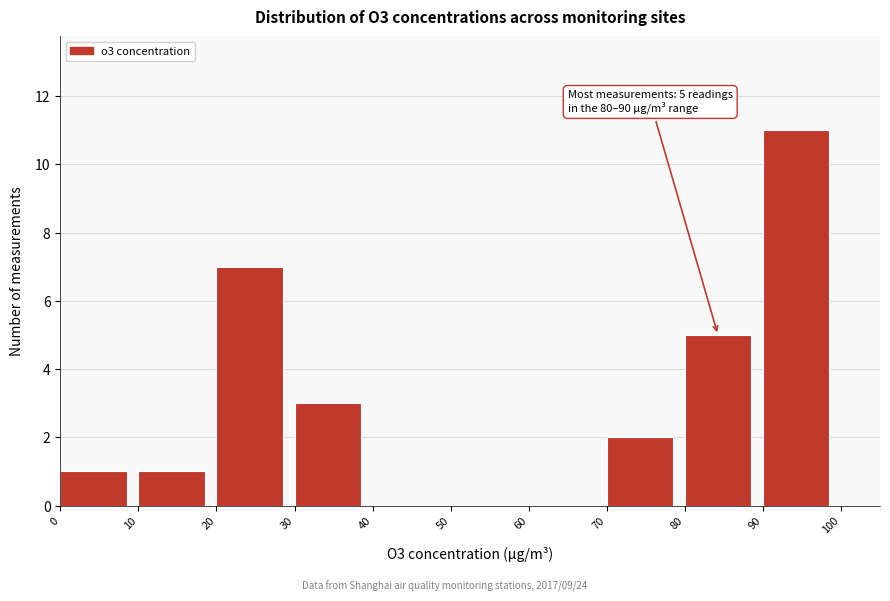

Which range on the x-axis has the tallest bar?

90 to 100